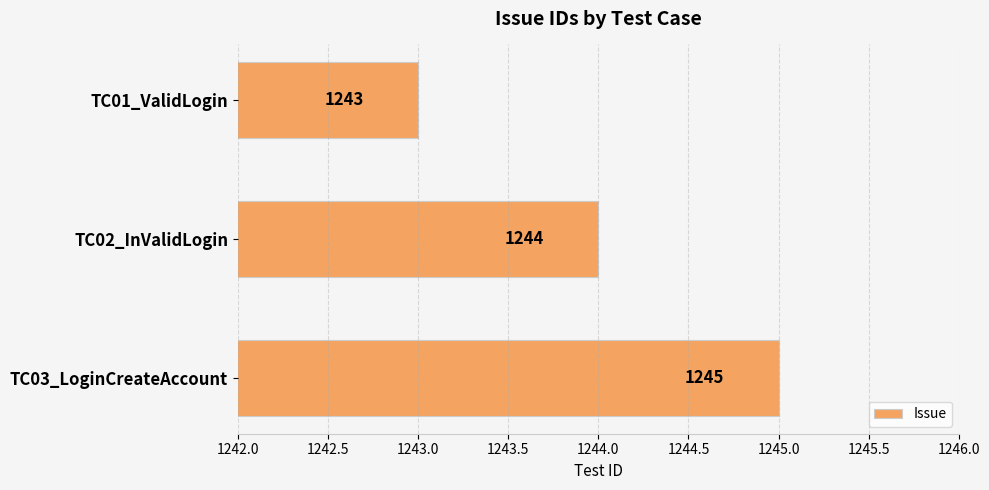

What is the approximate value at TC01_ValidLogin?

1243